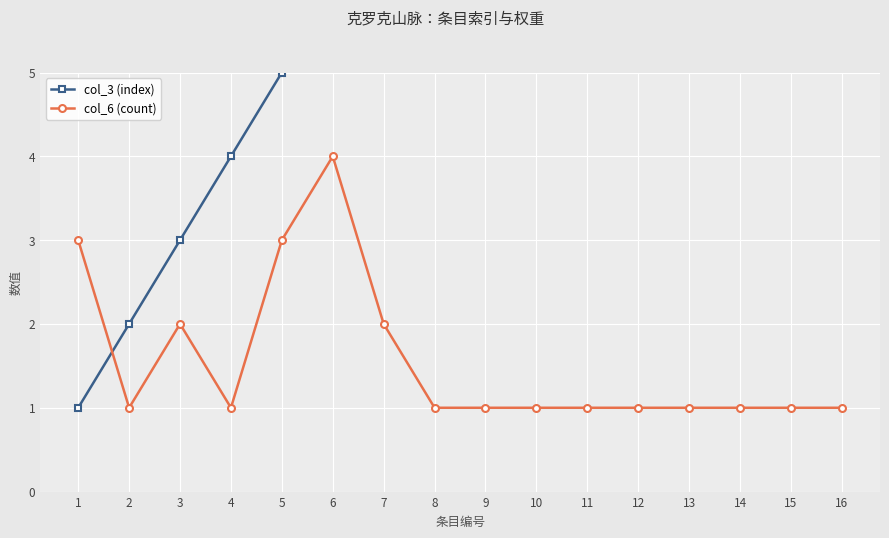

How many series are shown in this chart?

2